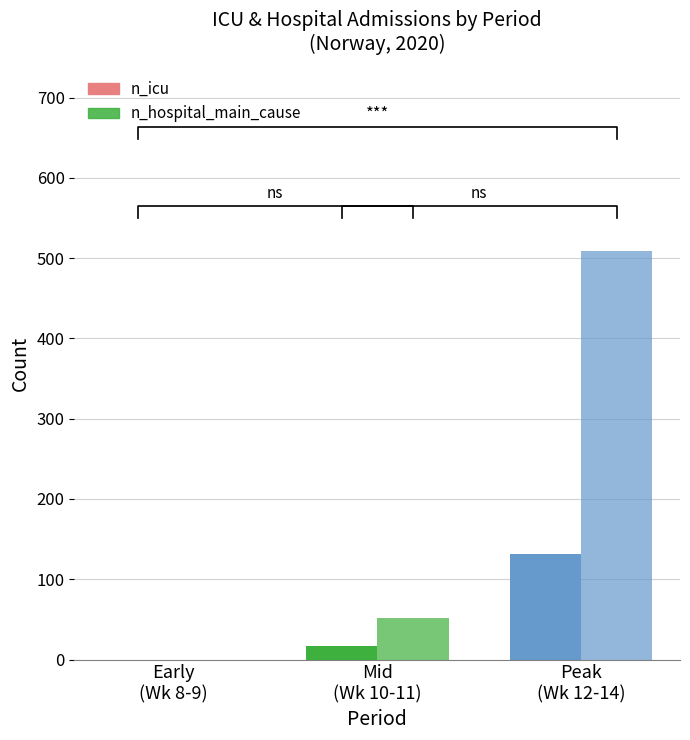

How many values in the n_hospital_main_cause series are below 52?

1